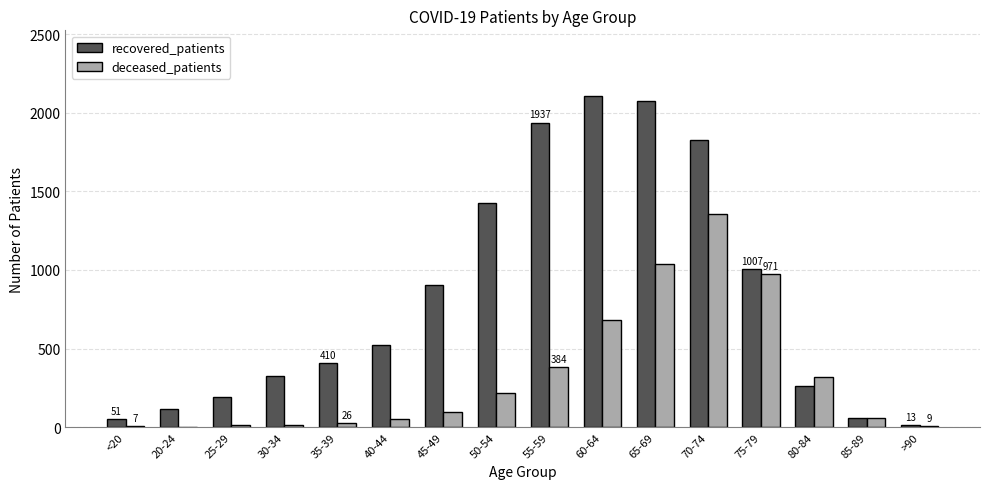

What is the spread (max minus min) of values at 20-24?

112